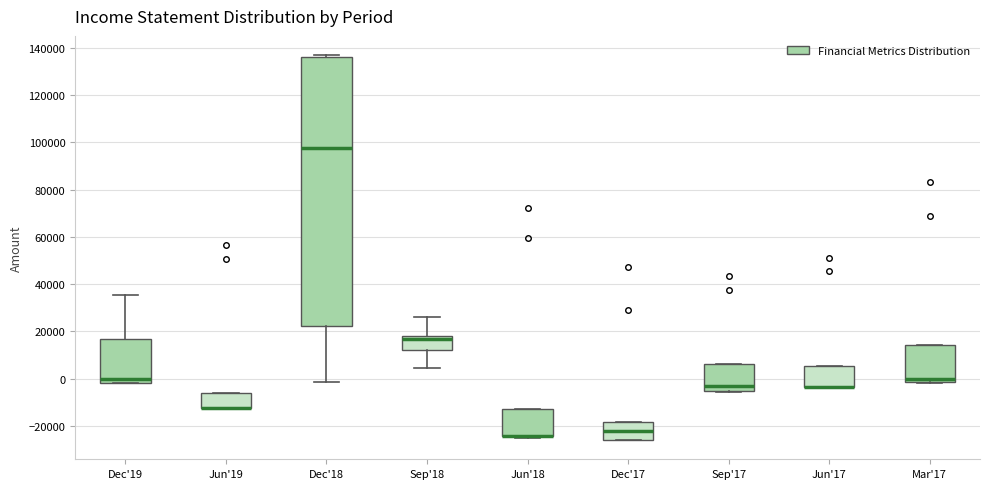

Which box is the tallest, from its lower edge to its upper edge?

Dec'18